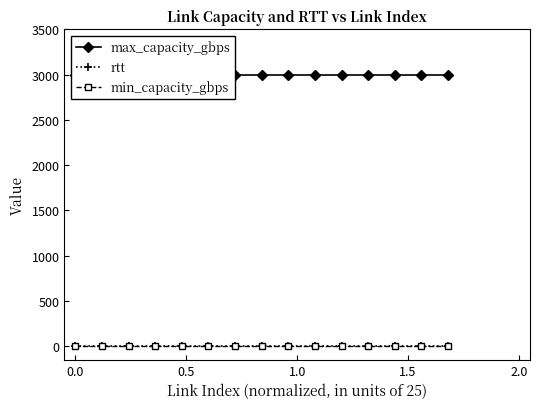

How many lines are shown in the chart?

3